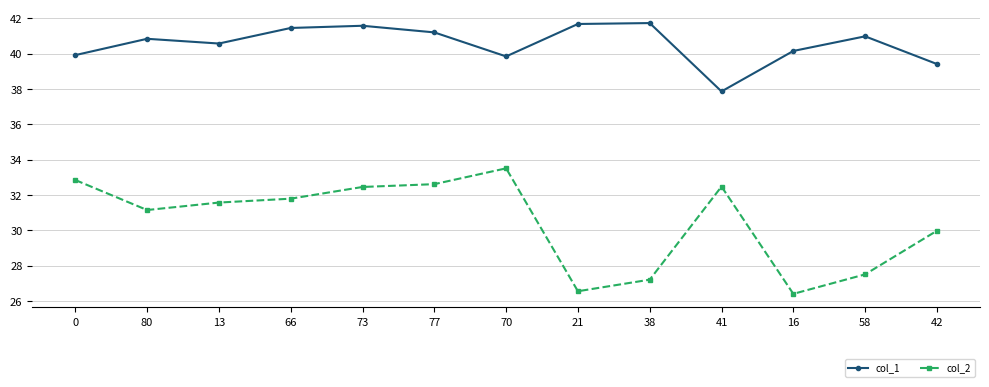

True or false: col_1 has a value of 41.0 at 58.

True